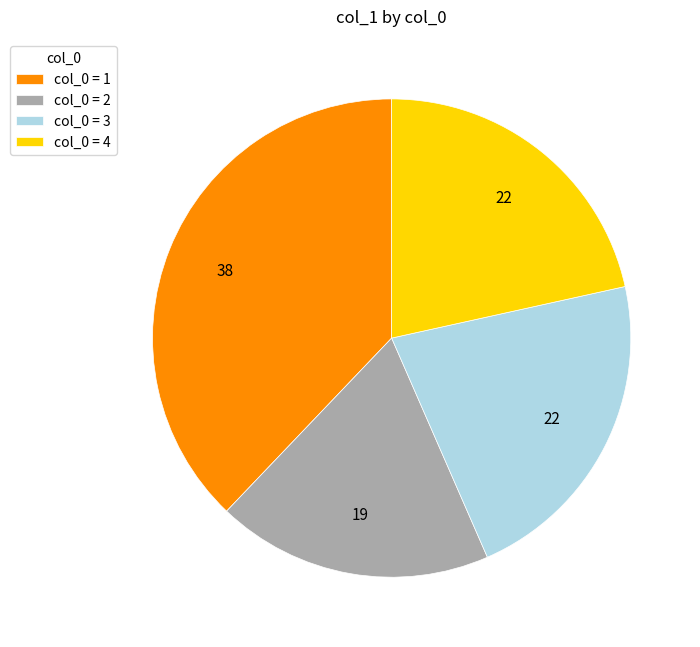

Do col_0 = 1 and col_0 = 3 together represent more than half of the pie?

Yes